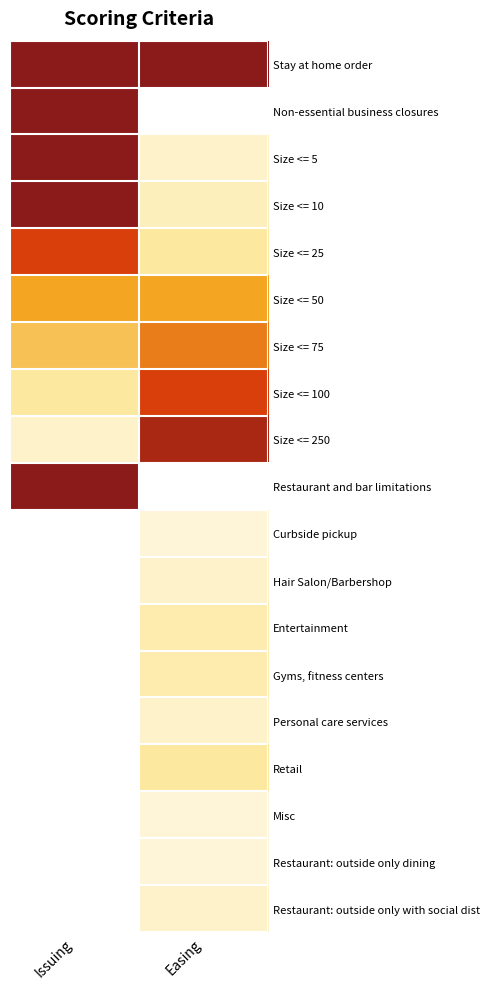

Is it true that Size <= 100 equals 1.3 at Easing?

False